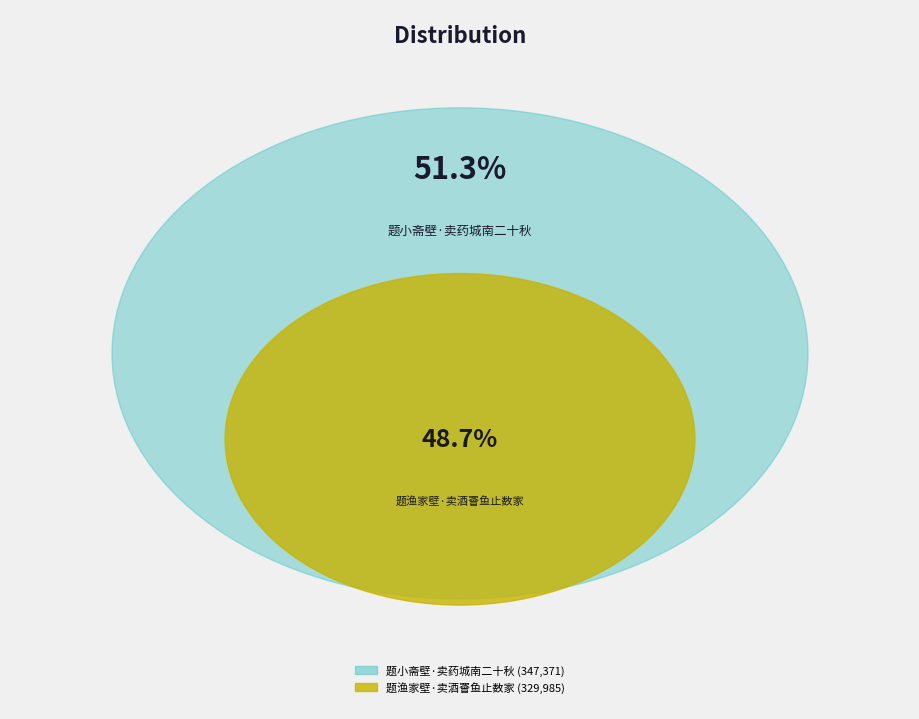

Is the sum of 题渔家壁·卖酒罾鱼止数家 and 题小斋壁·卖药城南二十秋 greater than half?

Yes